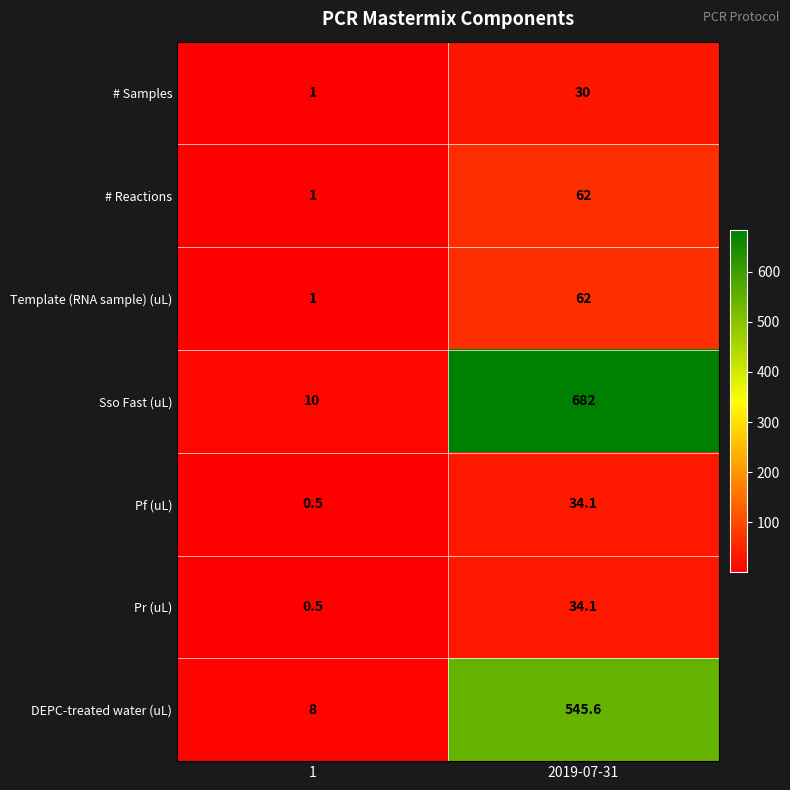

Rank the categories by Template (RNA sample) (uL) value from lowest to highest.

1, 2019-07-31